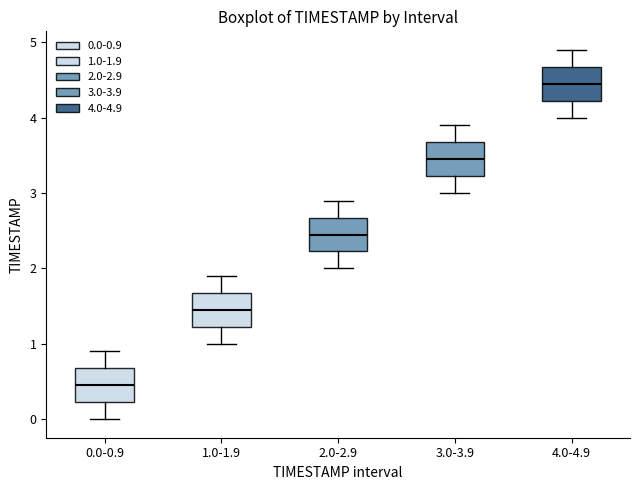

Reading left to right, transcribe this box plot: for each box, give where its median line is, the range the box spans, and where its two whiskers end, as read against the y-axis. The values are not printed on the chart, so give them approximately, as read against the axis.

0.0-0.9: median 0.5, box 0.2 to 0.7, whiskers 0.0 to 0.9
1.0-1.9: median 1.5, box 1.2 to 1.7, whiskers 1.0 to 1.9
2.0-2.9: median 2.5, box 2.2 to 2.7, whiskers 2.0 to 2.9
3.0-3.9: median 3.5, box 3.2 to 3.7, whiskers 3.0 to 3.9
4.0-4.9: median 4.5, box 4.2 to 4.7, whiskers 4.0 to 4.9